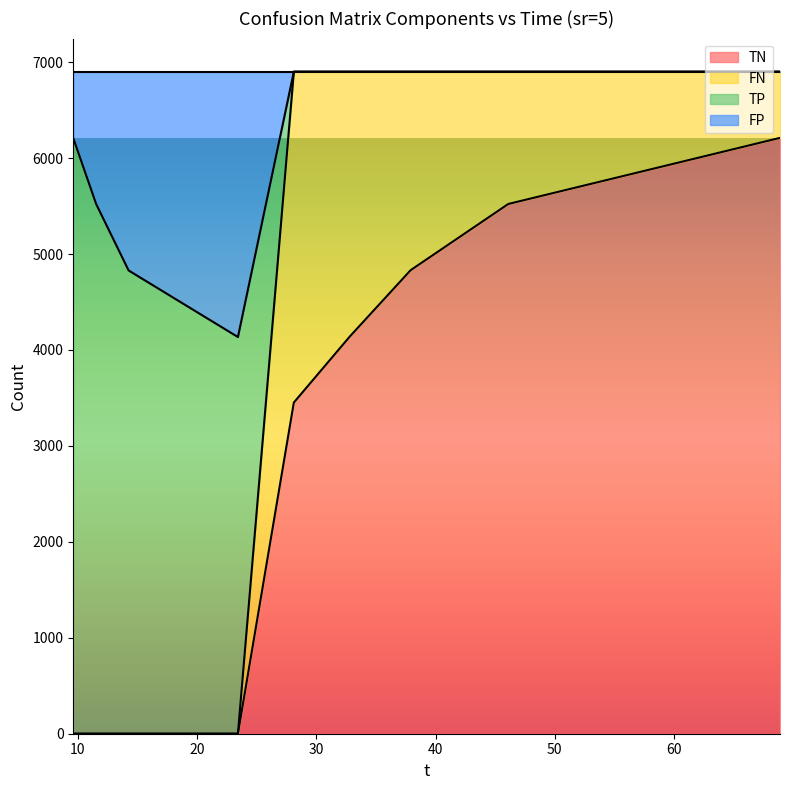

At which category does FP reach its first local valley?

23.42